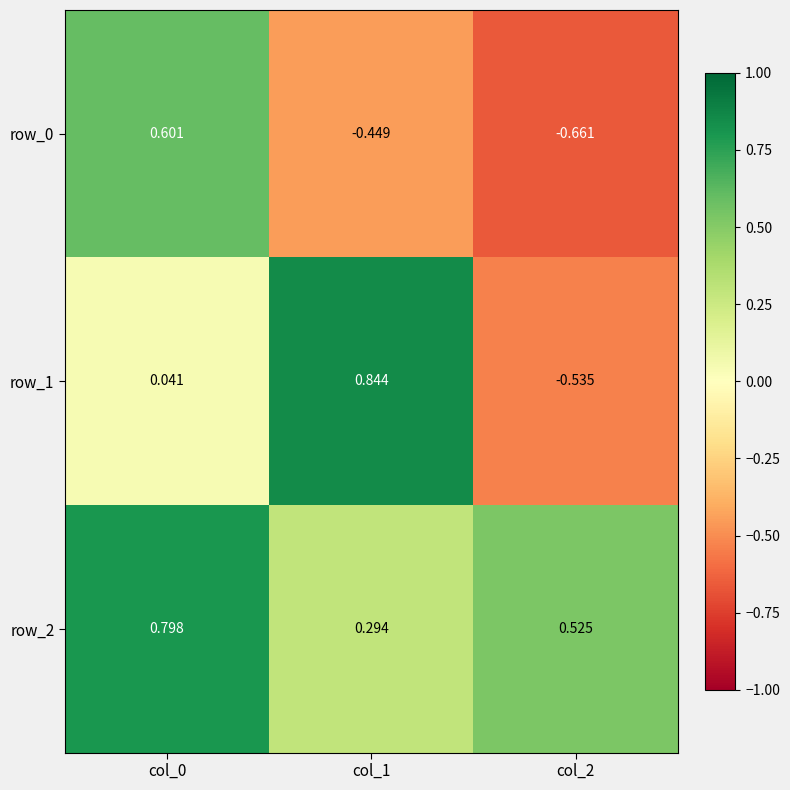

Reading left to right, list all the values displayed in this chart.

row_0: col_0=0.6	col_1=-0.4	col_2=-0.7
row_1: col_0=0.0	col_1=0.8	col_2=-0.5
row_2: col_0=0.8	col_1=0.3	col_2=0.5